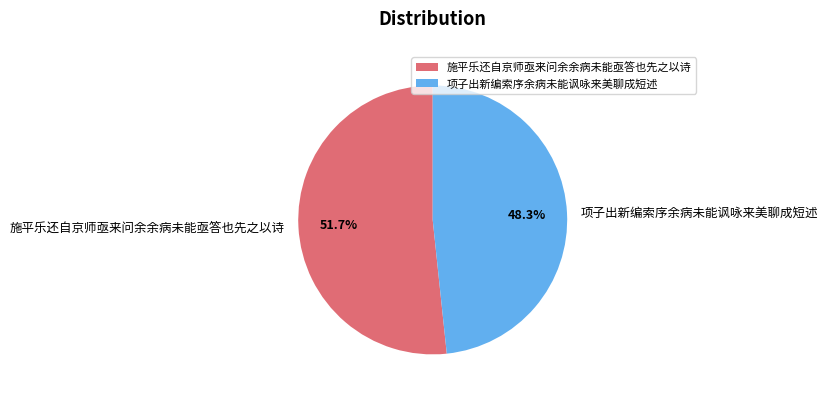

Is it true that 项子出新编索序余病未能讽咏来美聊成短述 is 56% of the pie?

False